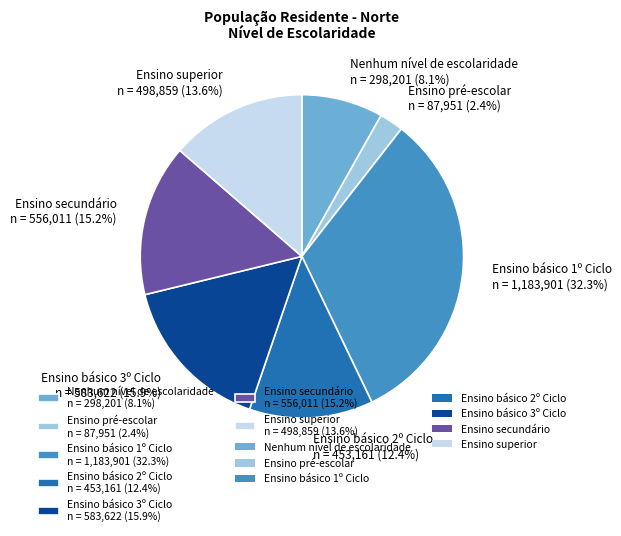

How many slices are in this pie chart?

7